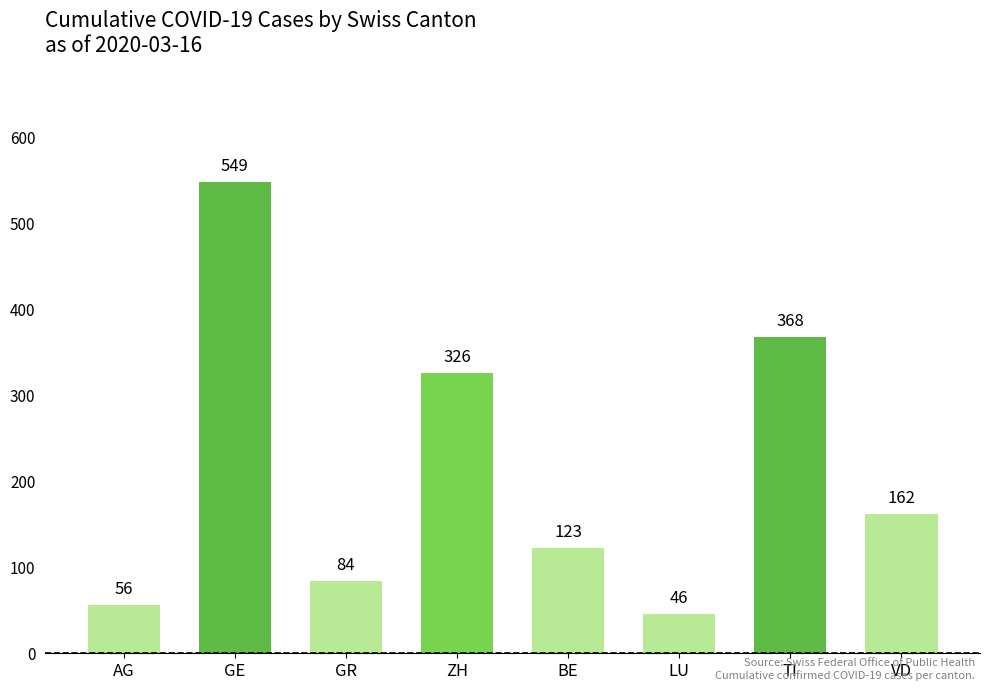

How many distinct data groups are displayed?

1